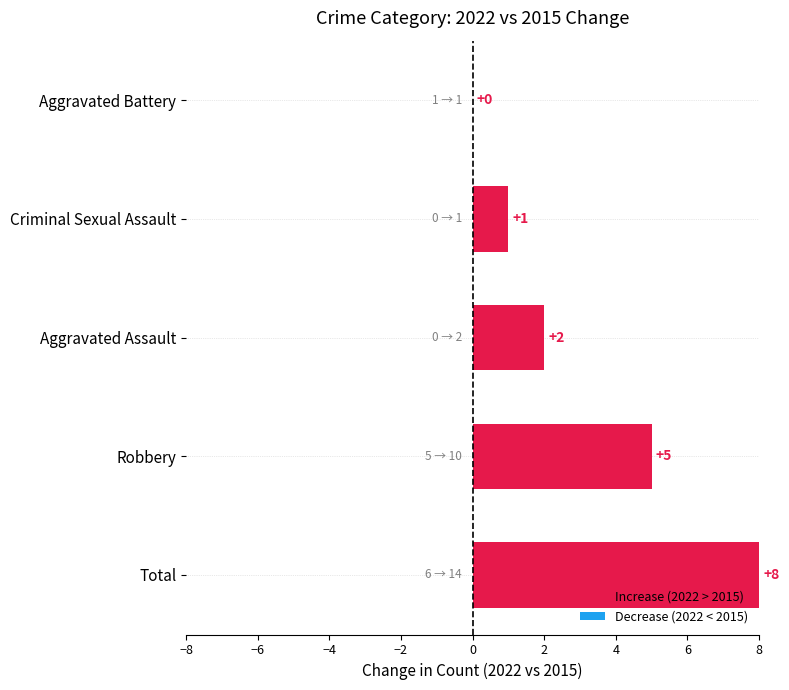

Reading bottom to top, extract all data points from this chart.

Total=8	Robbery=5	Aggravated Assault=2	Criminal Sexual Assault=1	Aggravated Battery=0